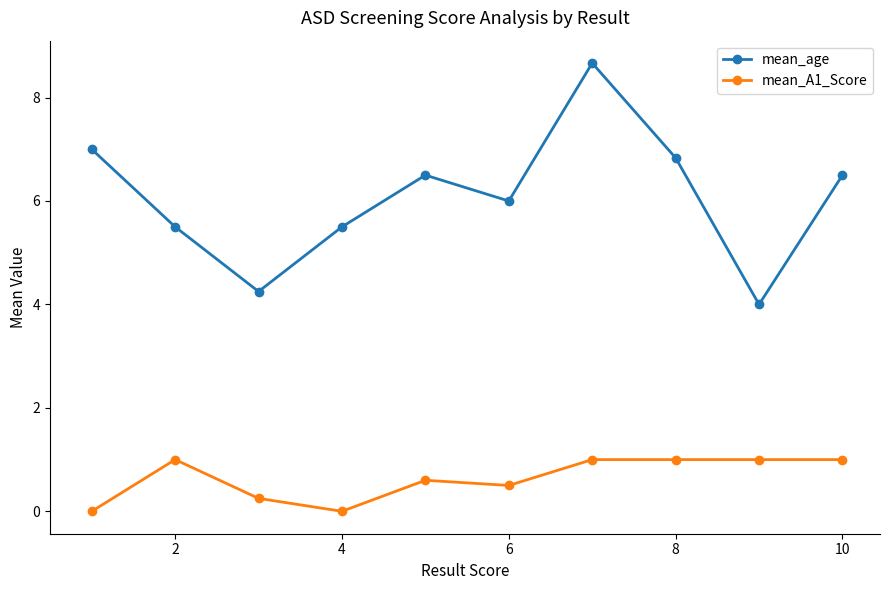

How many lines are shown in the chart?

2